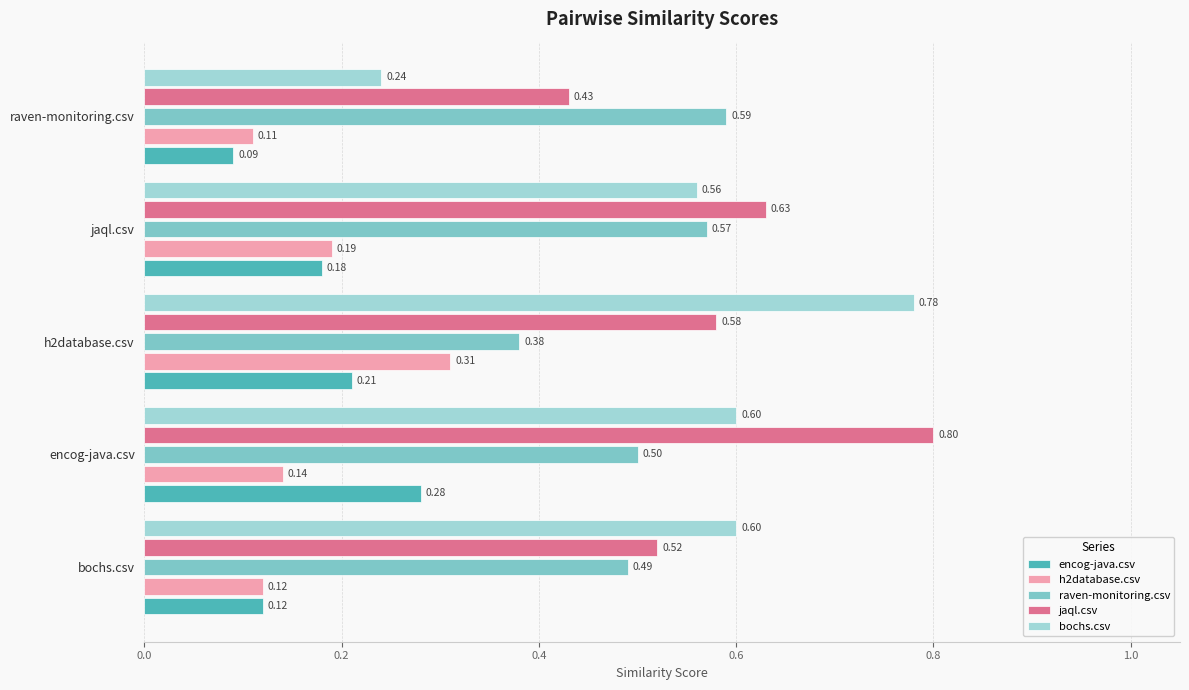

At which label does h2database.csv reach its minimum?

raven-monitoring.csv